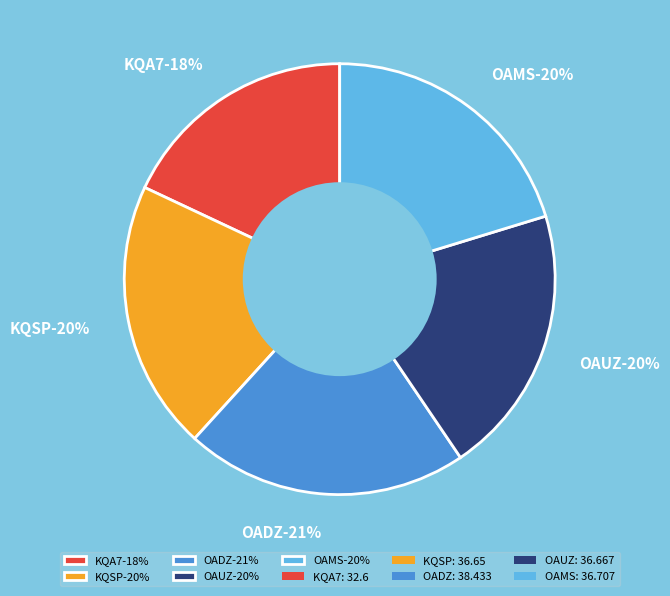

Does OADZ represent more than half of the total?

No